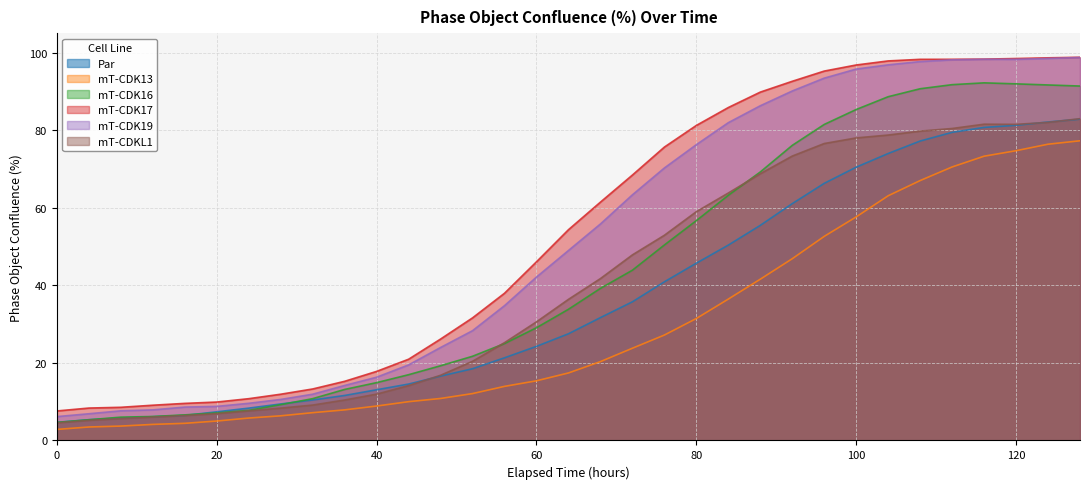

What are all the series names shown in the legend?

Par, mT-CDK13, mT-CDK16, mT-CDK17, mT-CDK19, mT-CDKL1